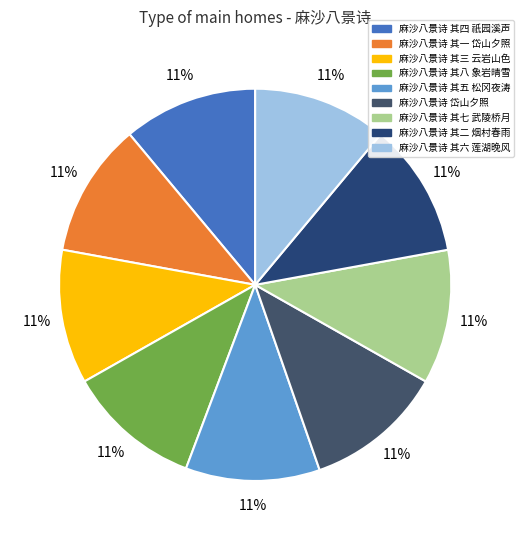

What percentage is the 麻沙八景诗 岱山夕照 slice, to the nearest percent?

11%